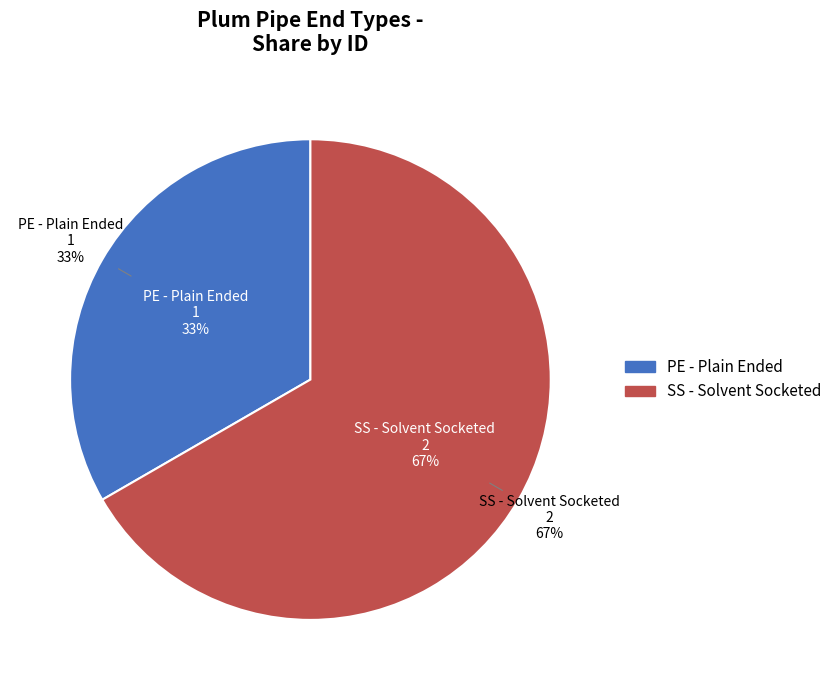

What percentage is the SS - Solvent Socketed slice, to the nearest percent?

67%